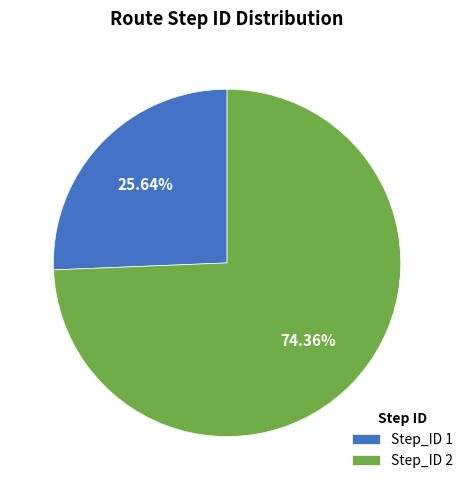

Does any single category account for the majority?

Yes